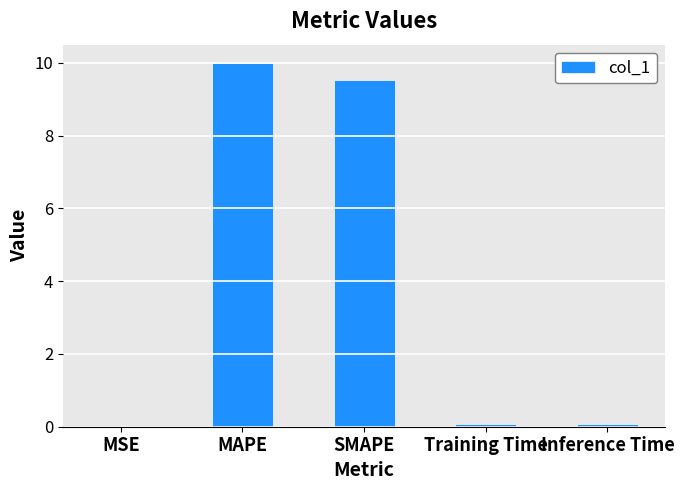

True or false: the data shows 17.8 at MAPE.

False